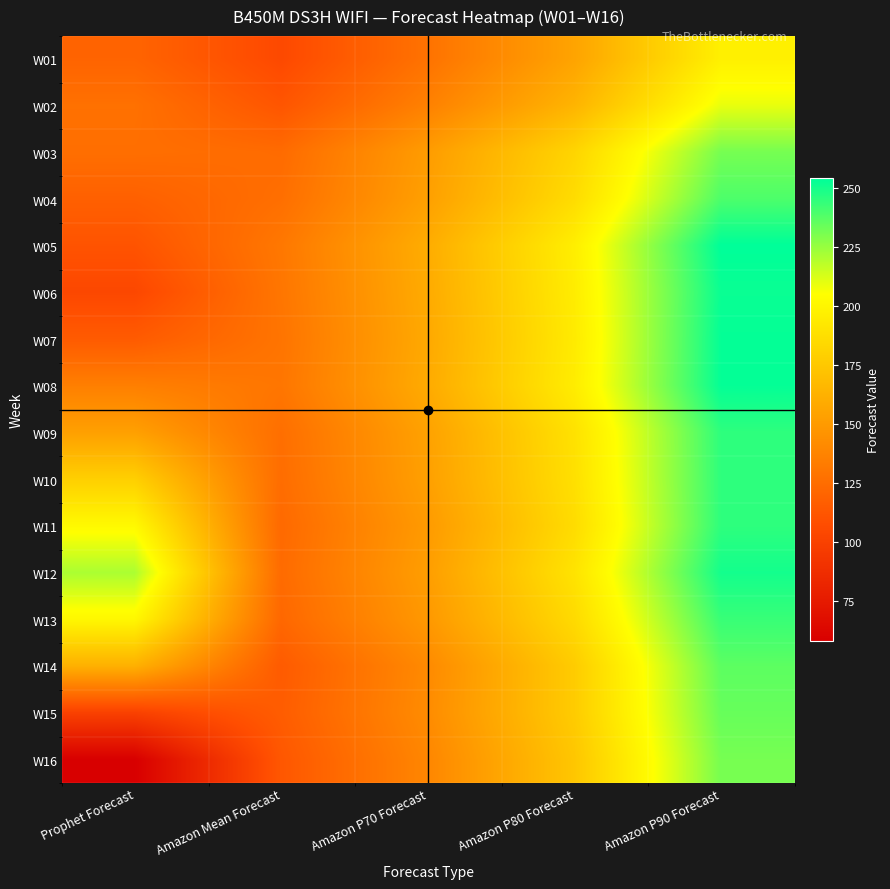

What is the minimum value shown in the chart?

58